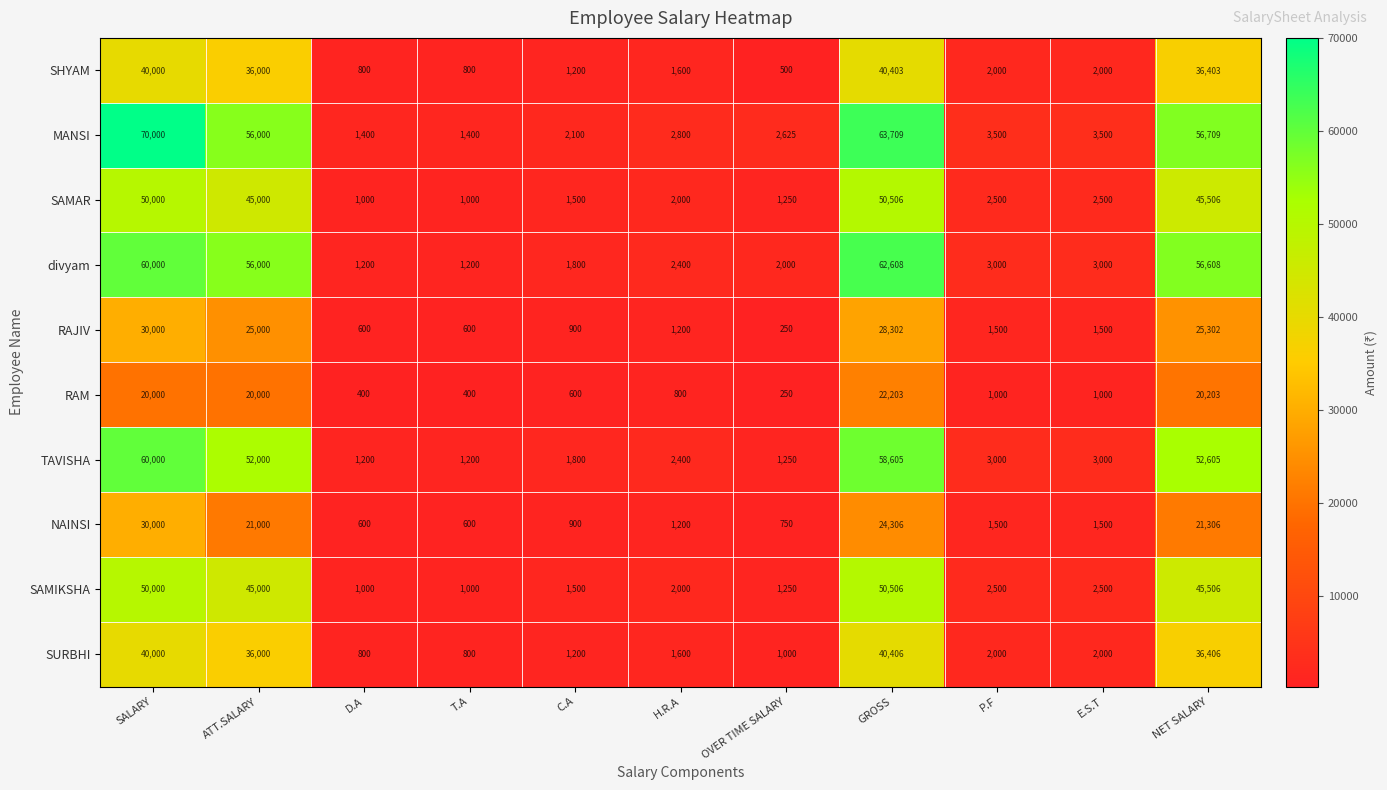

What is the sum of the TAVISHA values at GROSS and ATT.SALARY?

110605